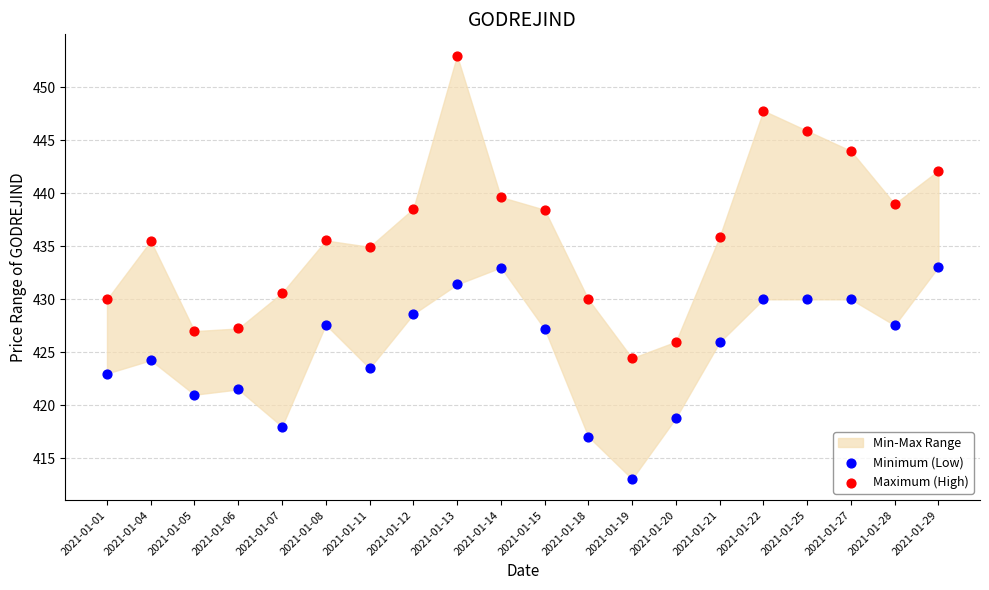

Which series has the widest spread of Y values?

Maximum (High)